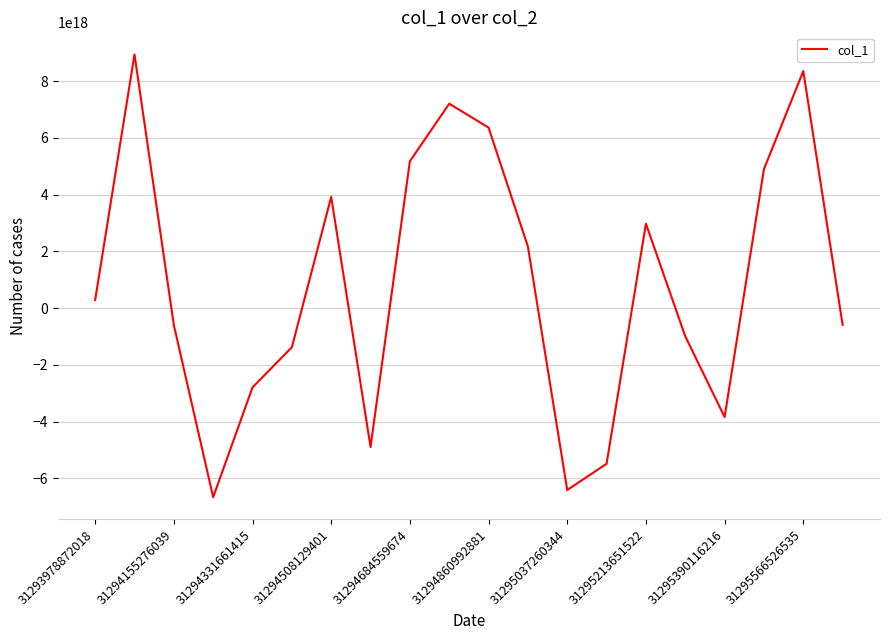

How many values are above zero?

10